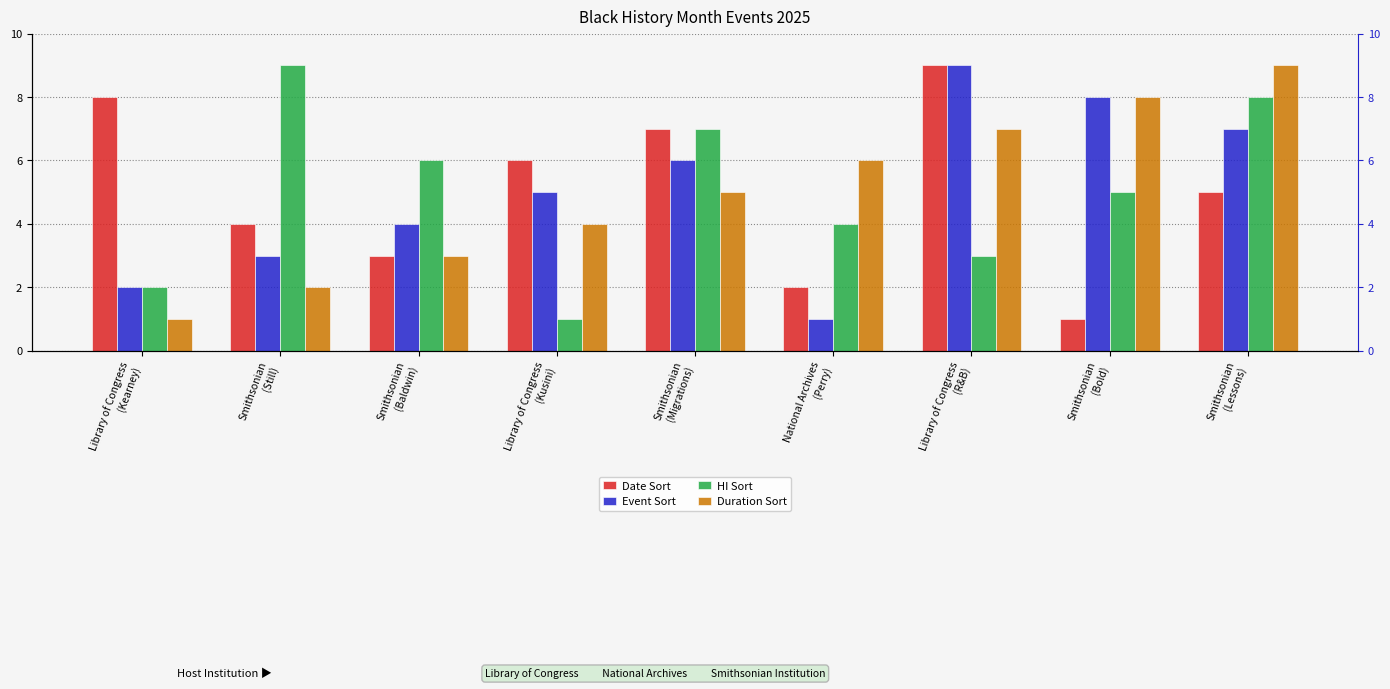

How many bars are there in each group?

4